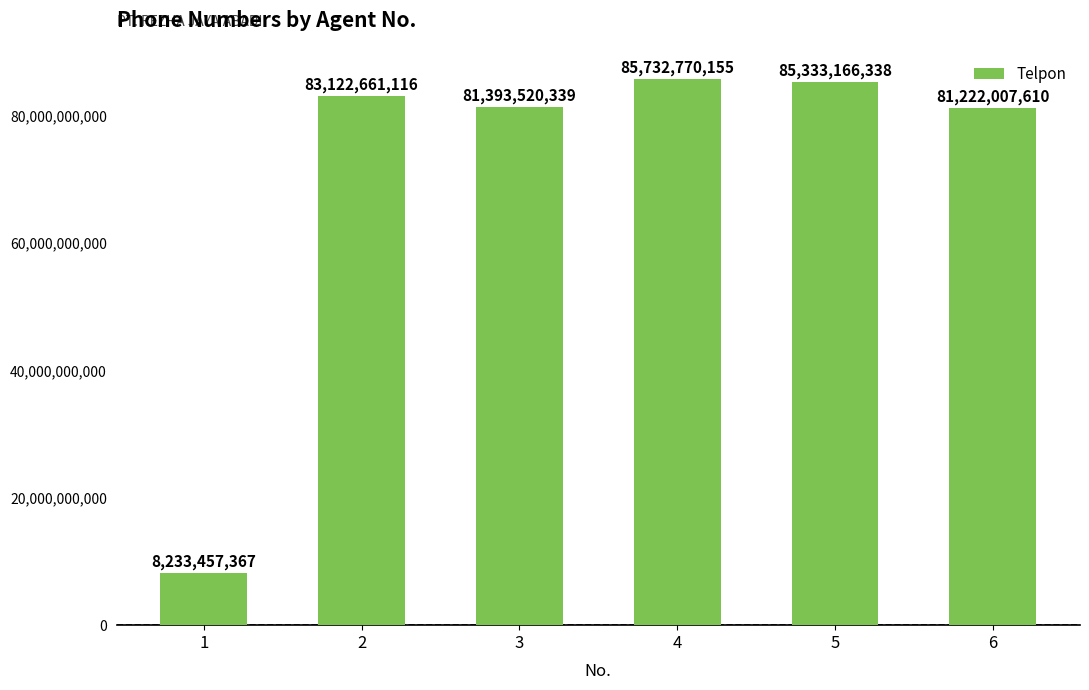

At which category does the chart reach its peak across all series?

4